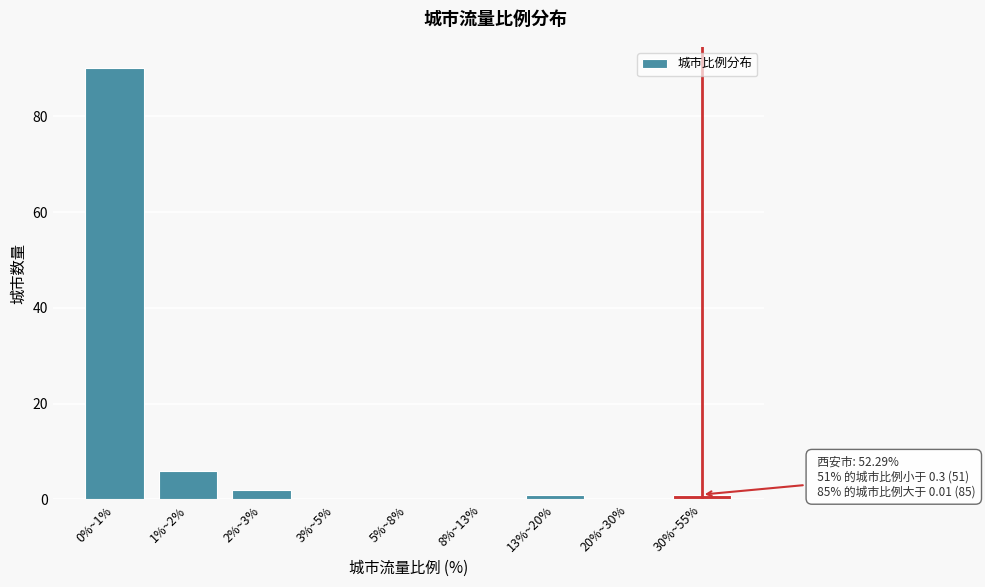

Reading left to right, what are all the values shown in this chart?

0%~1%=90	1%~2%=6	2%~3%=2	3%~5%=0	5%~8%=0	8%~13%=0	13%~20%=1	20%~30%=0	30%~55%=1